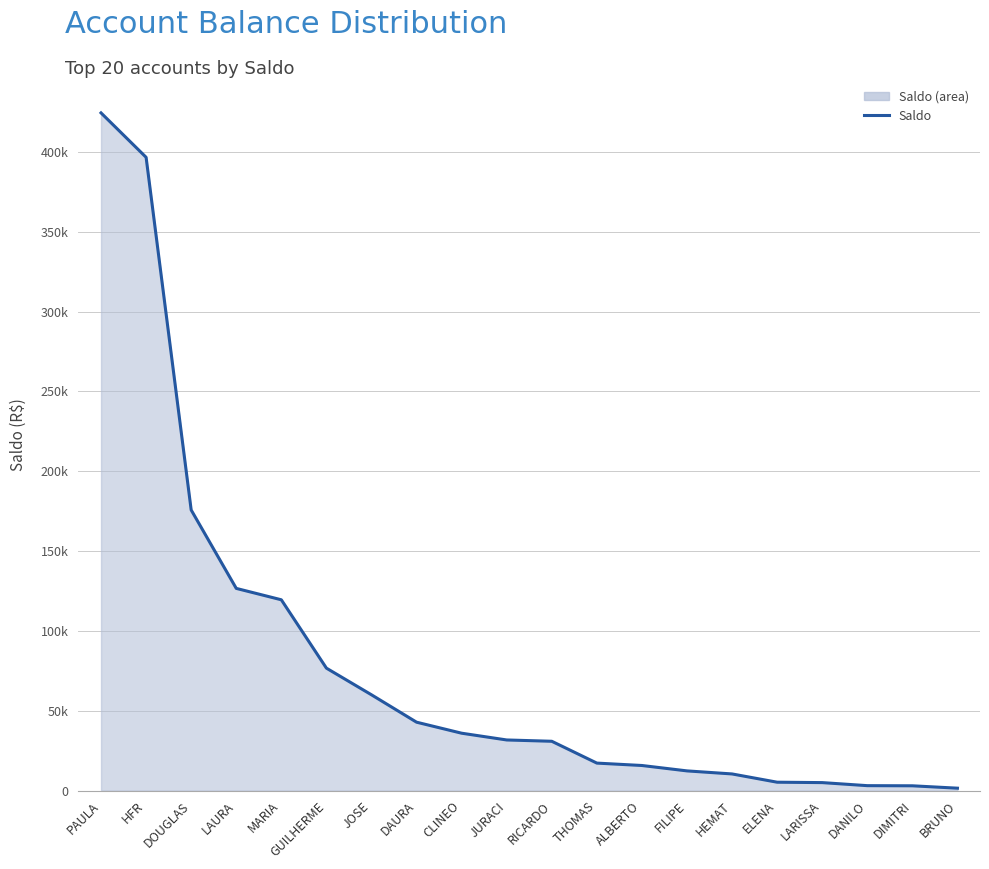

List the labels in order of value, largest first.

PAULA, HFR, DOUGLAS, LAURA, MARIA, GUILHERME, JOSE, DAURA, CLINEO, JURACI, RICARDO, THOMAS, ALBERTO, FILIPE, HEMAT, ELENA, LARISSA, DANILO, DIMITRI, BRUNO